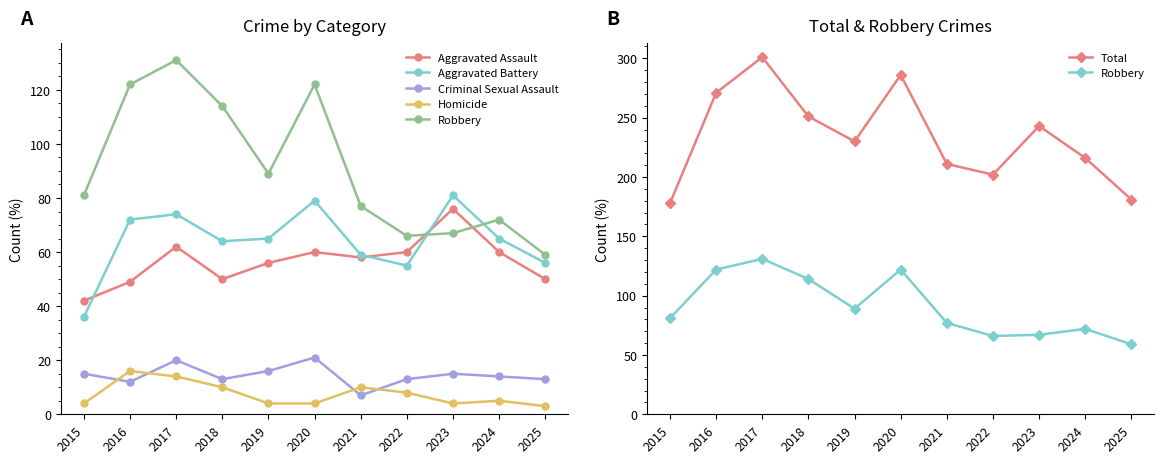

How many data points in Aggravated Battery are less than 65?

5